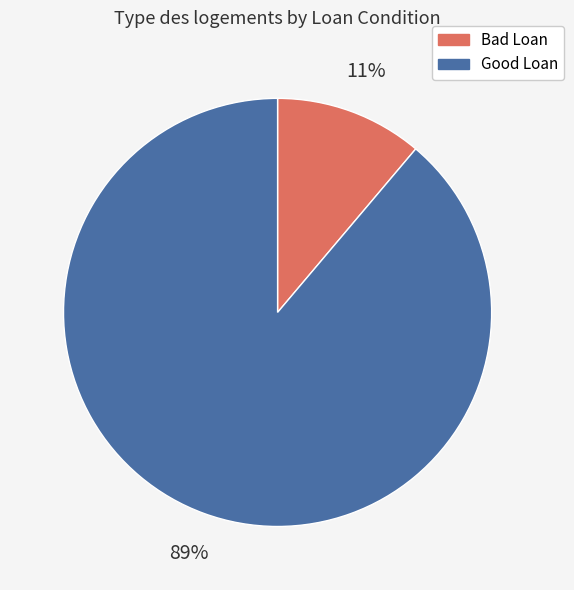

Combined, do Bad Loan and Good Loan account for over 50%?

Yes